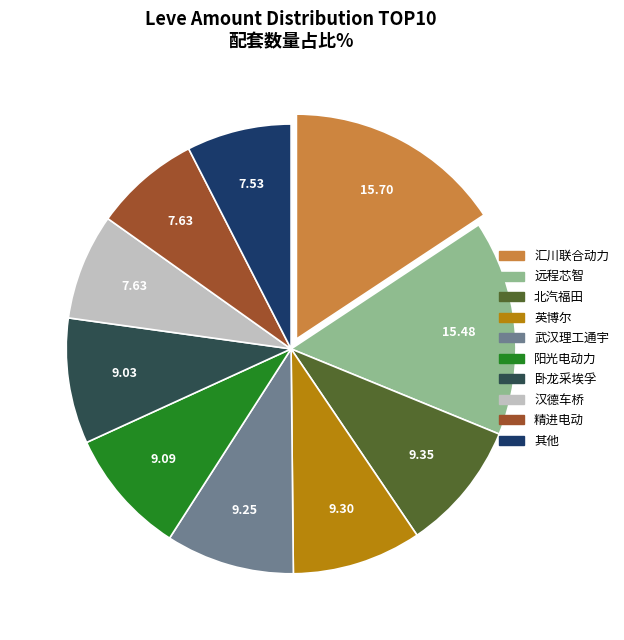

Is there a majority slice in this chart?

No